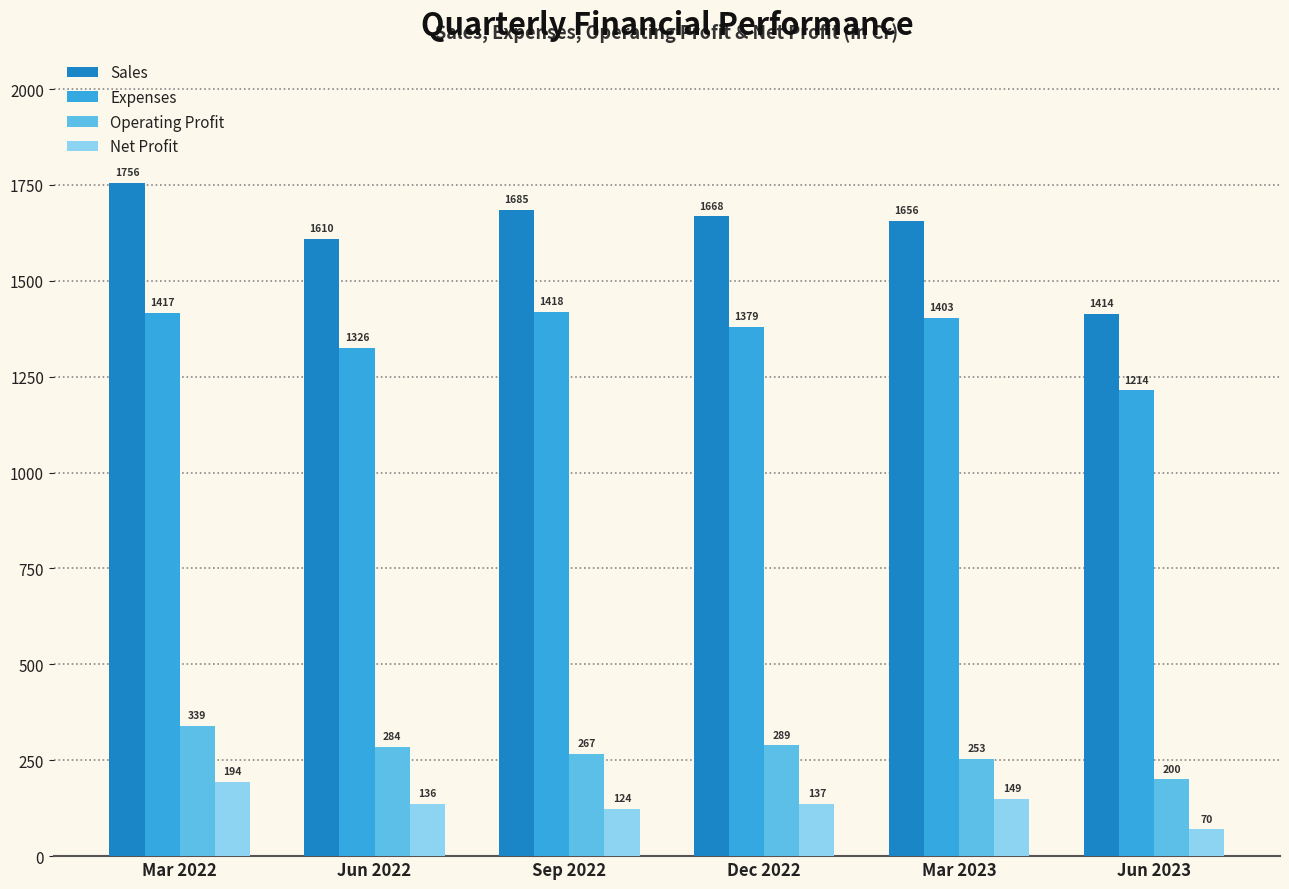

The Operating Profit series shows 399 at Jun 2022. True or false?

False